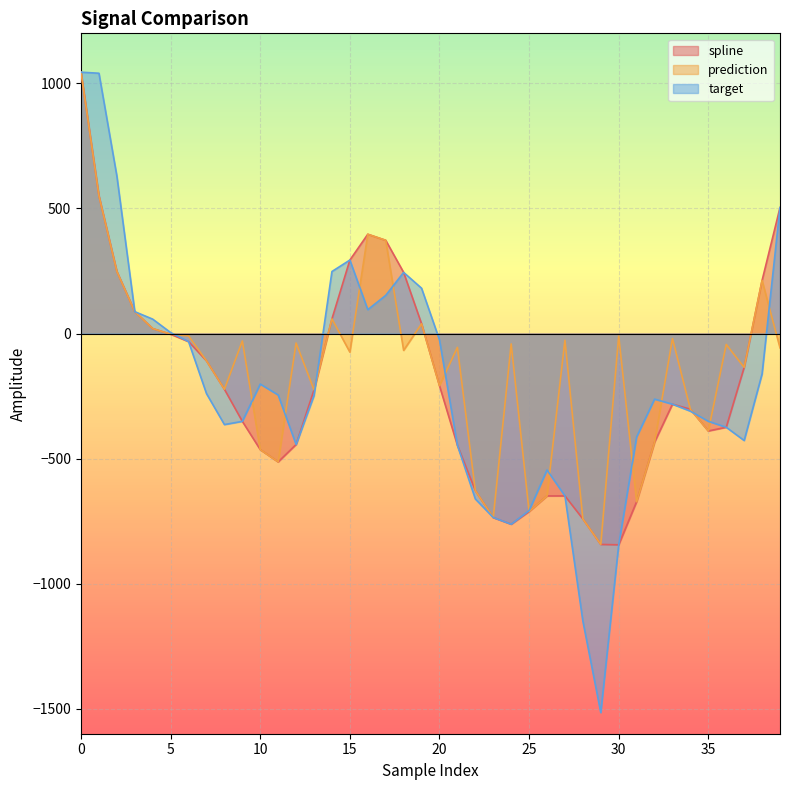

Reading left to right, what are all the values shown in this chart?

spline: 0=1044.8	1=550.5	2=248.1	3=87.3	4=19.6	5=-3.0	6=-32.4	7=-109.4	8=-223.0	9=-351.2	10=-464.3	11=-513.2	12=-443.8	13=-225.4	14=58.5	15=293.6	16=396.8	17=372.6	18=244.3	19=39.0	20=-208.7	21=-446.7	22=-628.0	23=-735.8	24=-762.4	25=-711.7	26=-649.3	27=-649.2	28=-741.3	29=-843.3	30=-844.7	31=-672.4	32=-434.6	33=-282.5	34=-302.9	35=-389.7	36=-374.9	37=-135.6	38=212.2	39=503.5
prediction: 0=1044.8	1=550.5	2=248.1	3=87.3	4=19.6	5=-3.0	6=-9.6	7=-109.4	8=-223.0	9=-29.8	10=-464.3	11=-513.2	12=-38.1	13=-225.4	14=58.5	15=-74.6	16=396.8	17=372.6	18=-67.4	19=39.0	20=-208.7	21=-55.5	22=-628.0	23=-735.8	24=-41.7	25=-711.7	26=-649.3	27=-26.9	28=-741.3	29=-843.3	30=-10.1	31=-672.4	32=-434.6	33=-20.3	34=-302.9	35=-389.7	36=-43.8	37=-135.6	38=212.2	39=-57.3
target: 0=1044.8	1=1040.4	2=629.3	3=87.3	4=57.4	5=3.7	6=-32.4	7=-240.3	8=-364.0	9=-351.2	10=-202.2	11=-245.9	12=-443.8	13=-248.3	14=247.8	15=293.6	16=95.3	17=152.4	18=244.3	19=181.0	20=-25.4	21=-446.7	22=-661.5	23=-735.5	24=-762.4	25=-708.2	26=-545.7	27=-649.2	28=-1149.5	29=-1515.5	30=-844.7	31=-413.5	32=-262.3	33=-282.5	34=-310.5	35=-351.0	36=-374.9	37=-427.8	38=-161.4	39=503.5